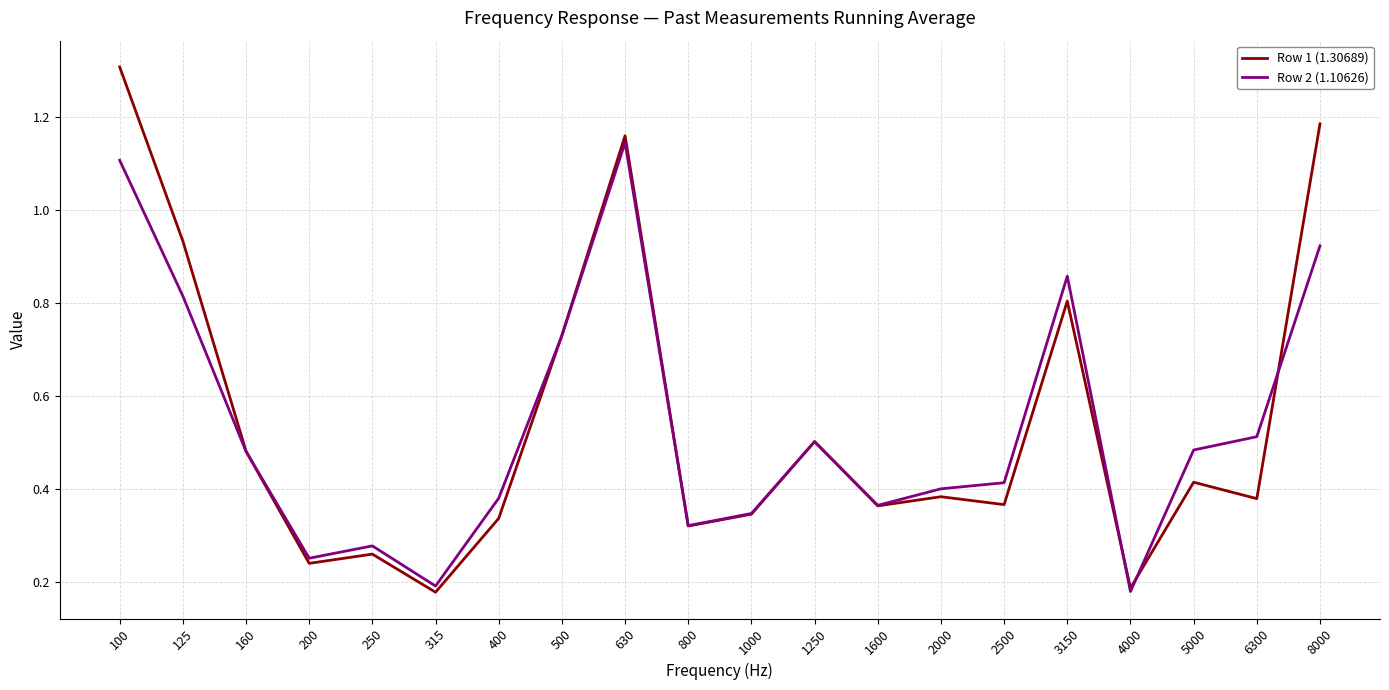

Rank the series by their maximum value, from lowest to highest.

Row 2 (1.10626), Row 1 (1.30689)